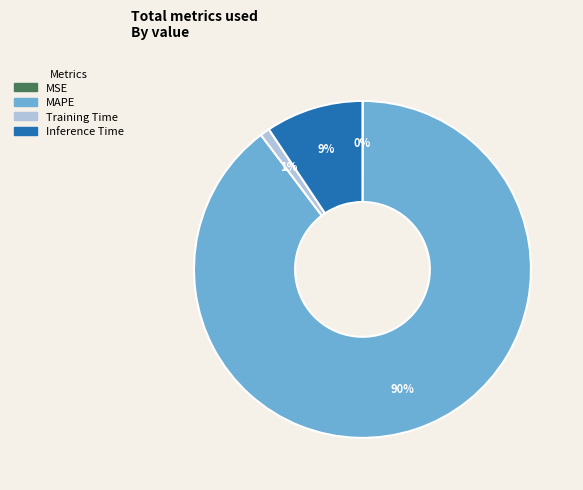

The MAPE slice represents 77% of the pie. True or false?

False